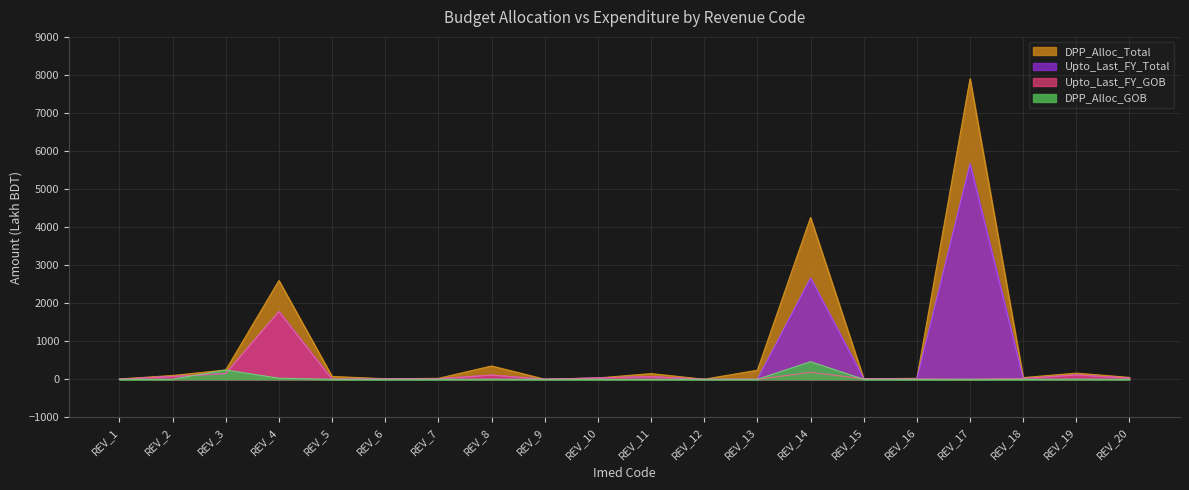

What is the value of the Upto_Last_FY_Total point at the 5th from the left?

2.8